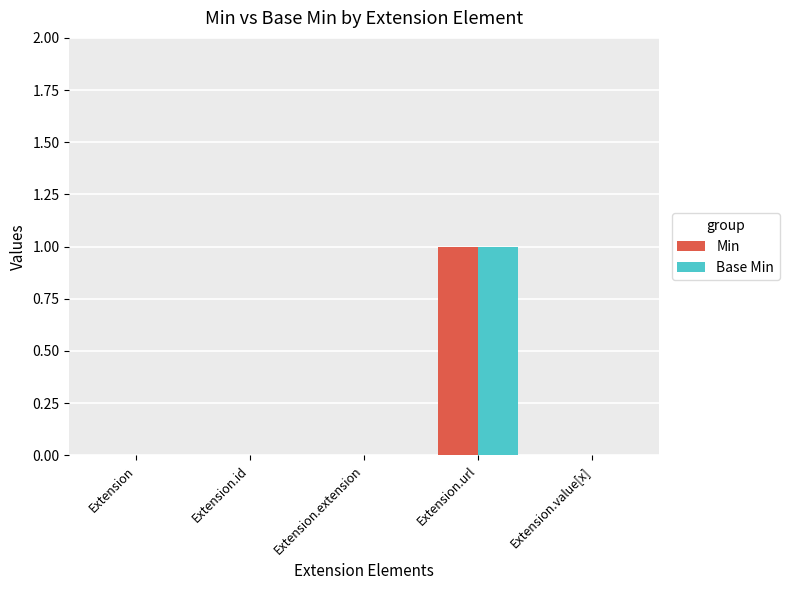

Is it true that Base Min equals 0 at Extension.value[x]?

True